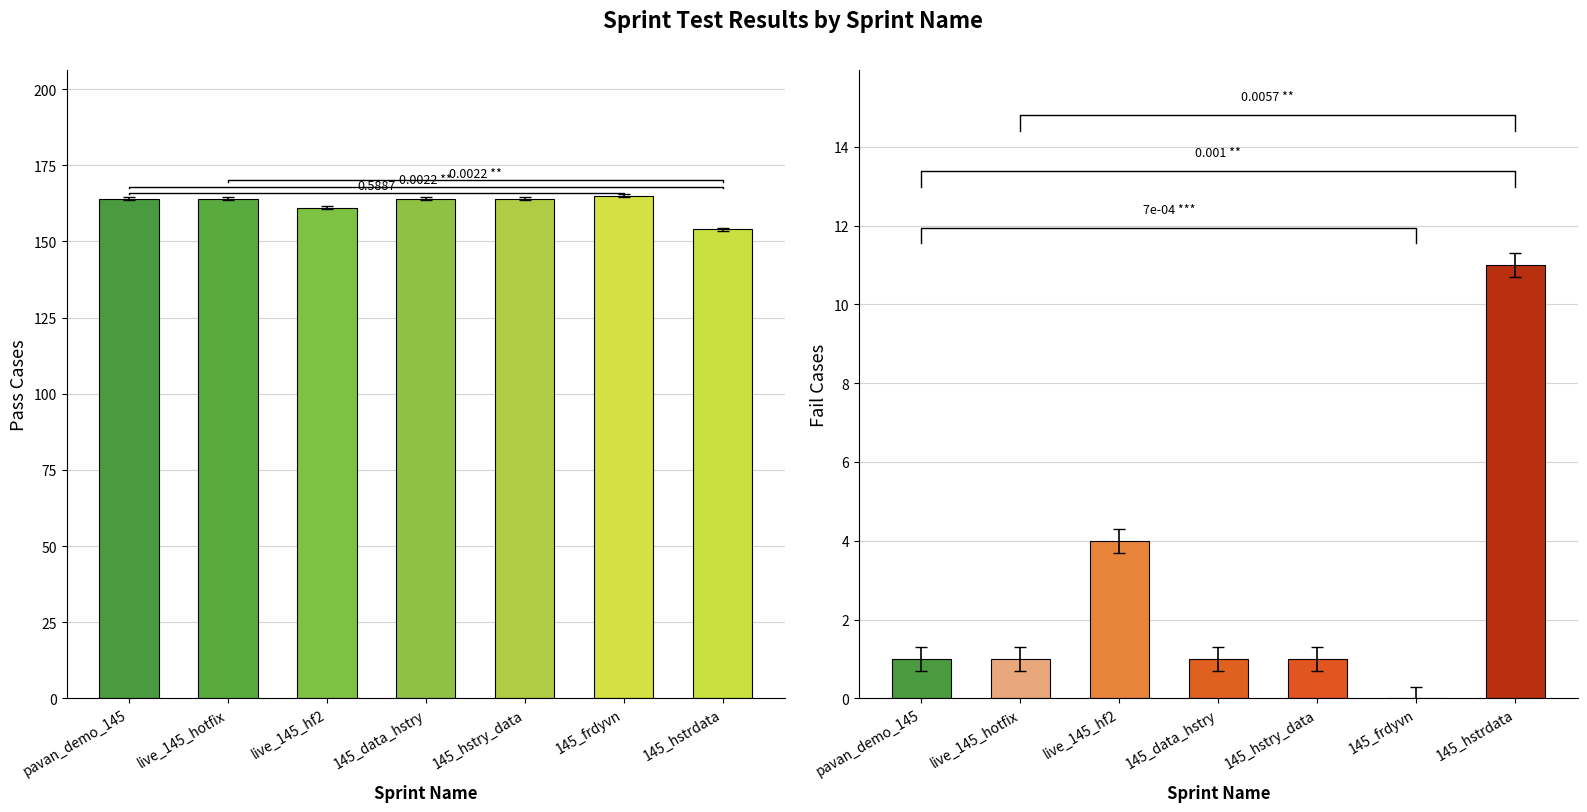

At which label does Fail Cases reach its peak?

145_frdyvn